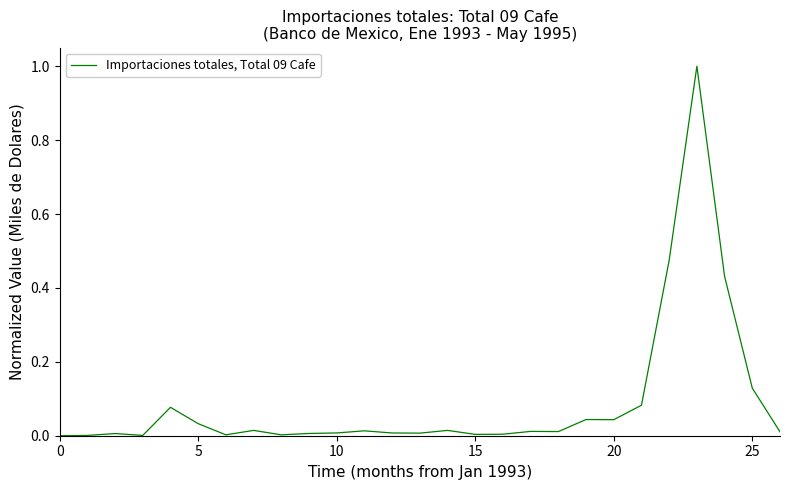

What is the greatest value displayed?

1.0